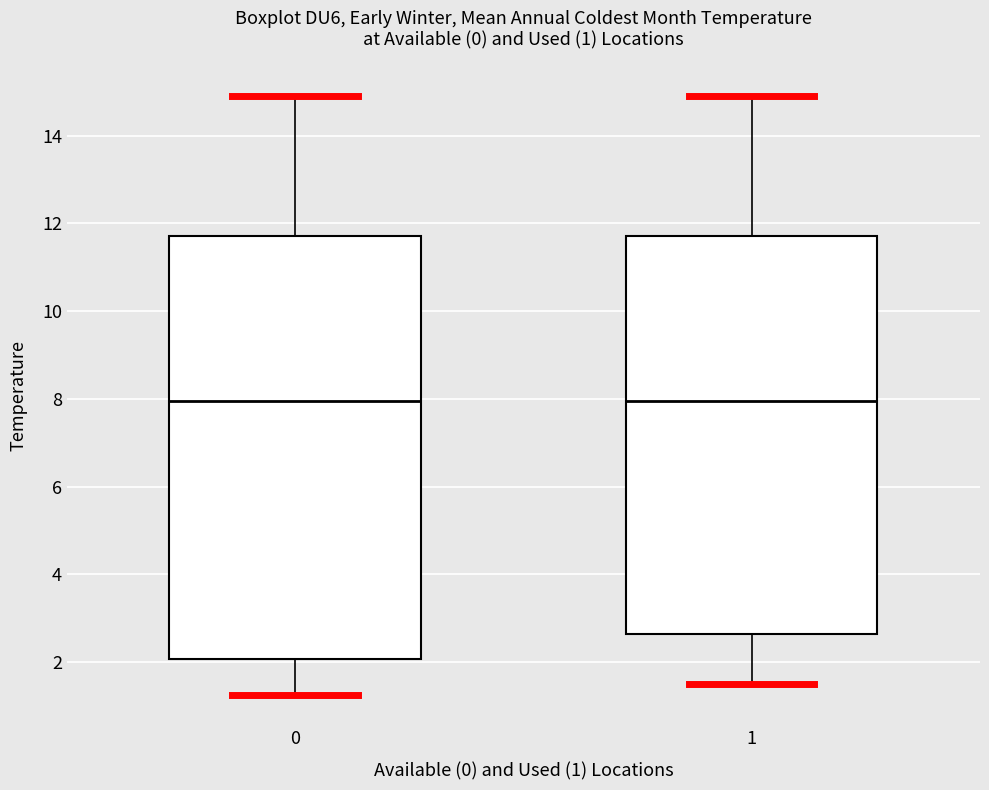

Which box is the tallest, from its lower edge to its upper edge?

0